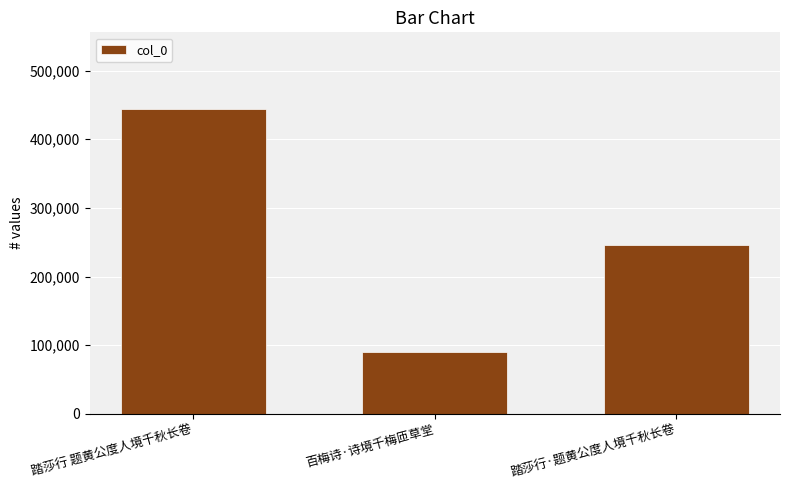

How many categories are shown in the chart?

3